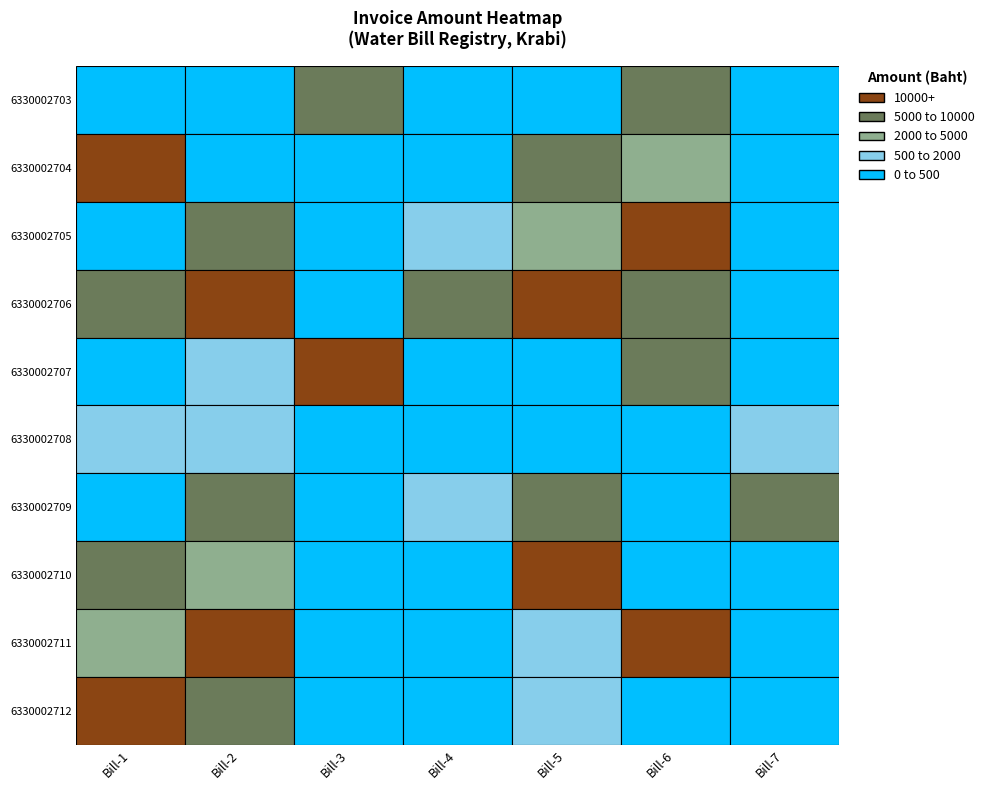

Read the 7 value at 6330002710.

226.8